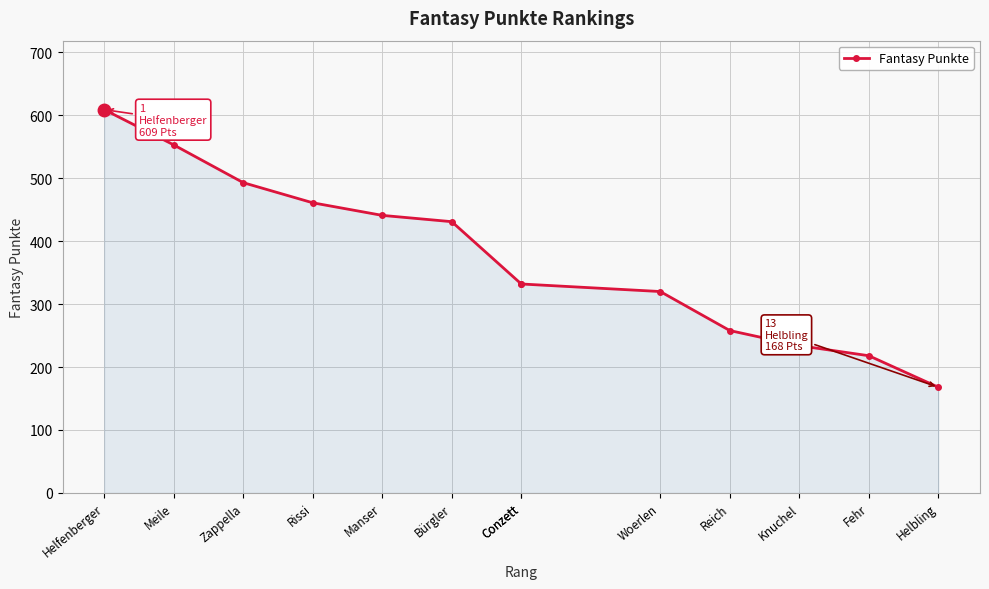

At which label is the value closest to 388?

Bürgler